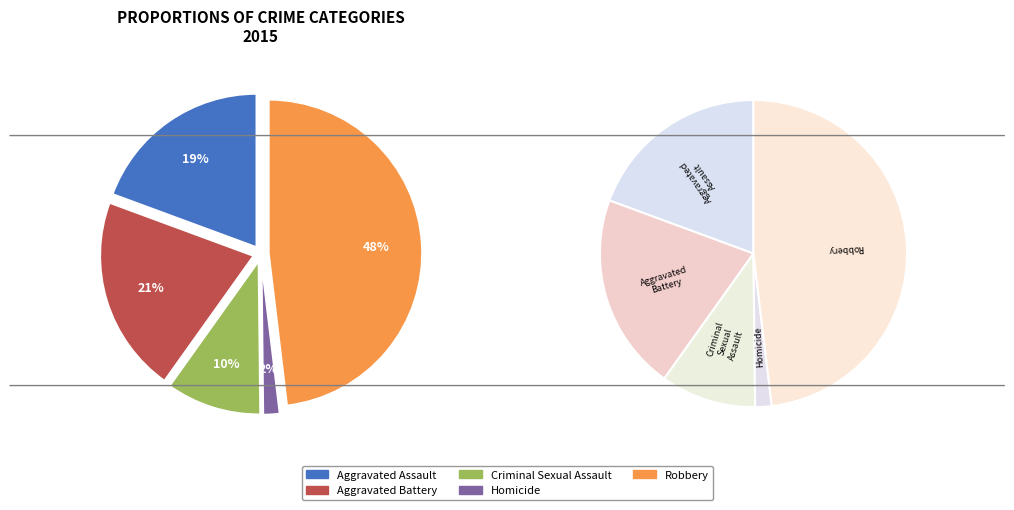

Do Aggravated Battery and Homicide together represent more than half of the pie?

No